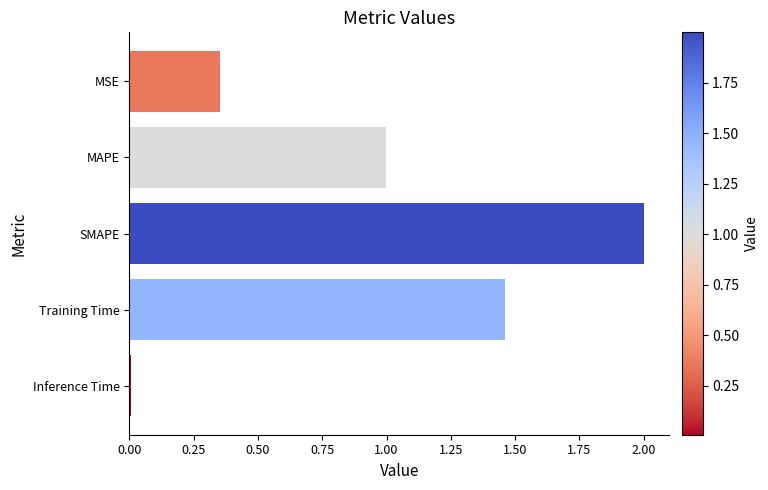

What is the difference between the maximum and minimum values?

2.0